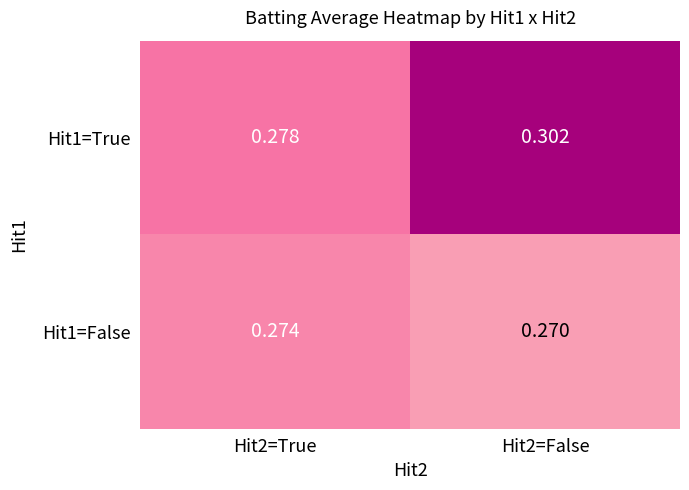

Is the value of Hit1=True at Hit2=False greater than the value of Hit1=False at Hit2=True?

Yes